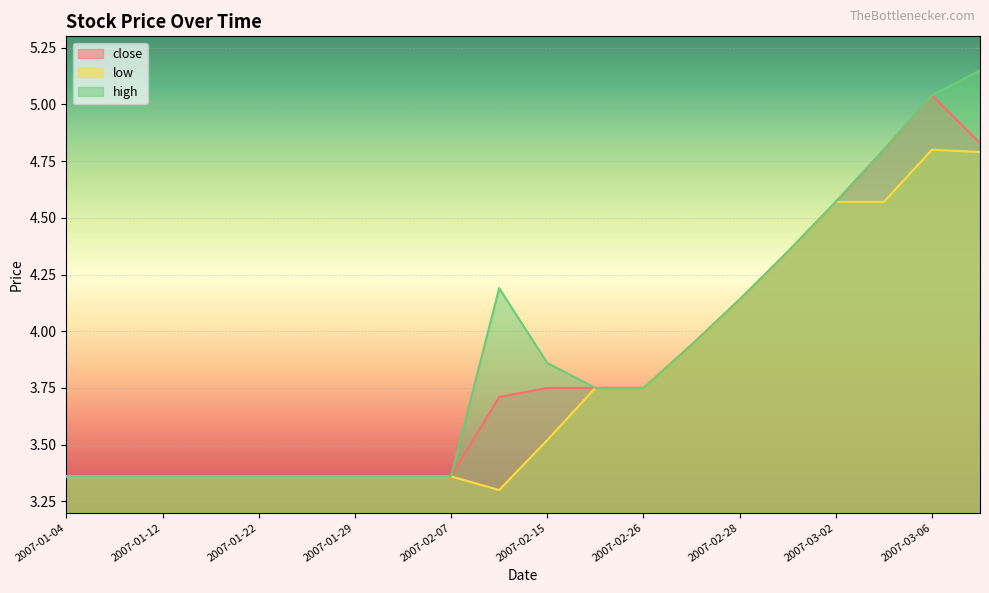

Where is the first local maximum for close?

2007-03-06